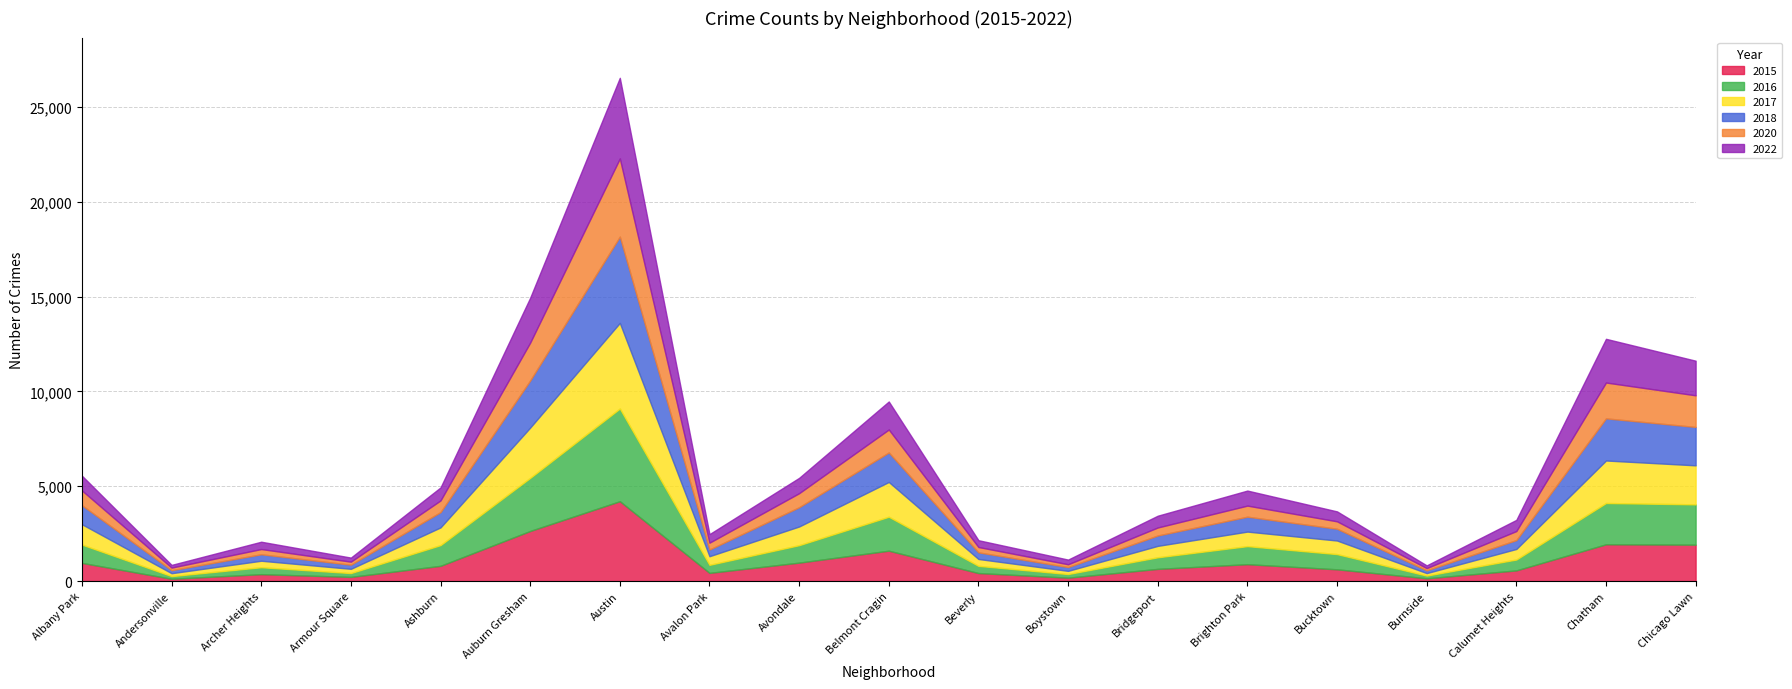

How many data points in 2015 are less than 642?

9